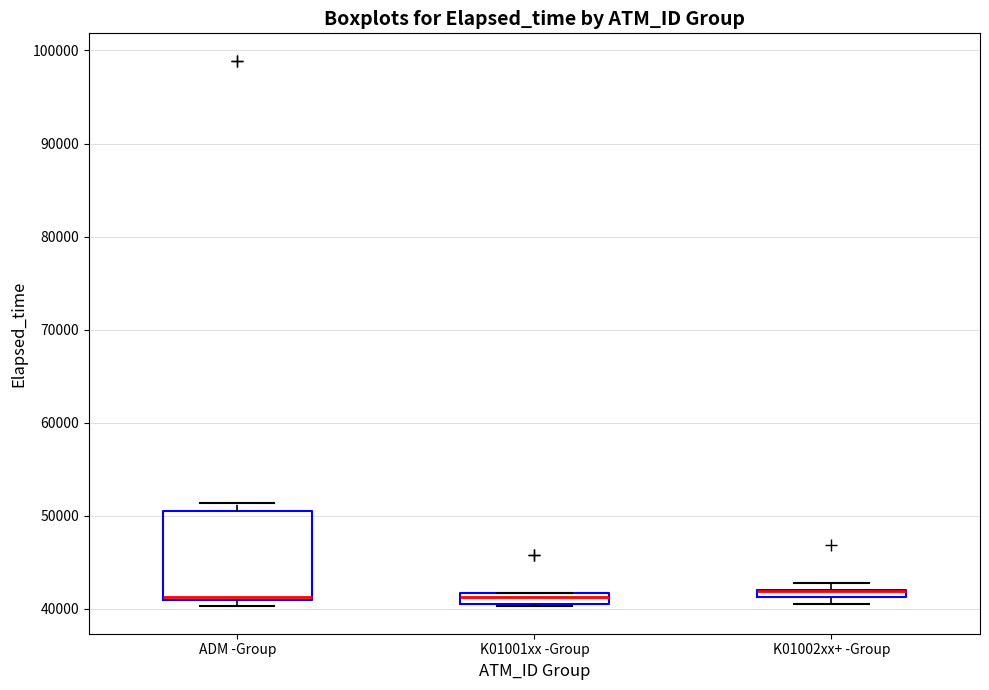

Which box is the tallest, from its lower edge to its upper edge?

ADM -Group